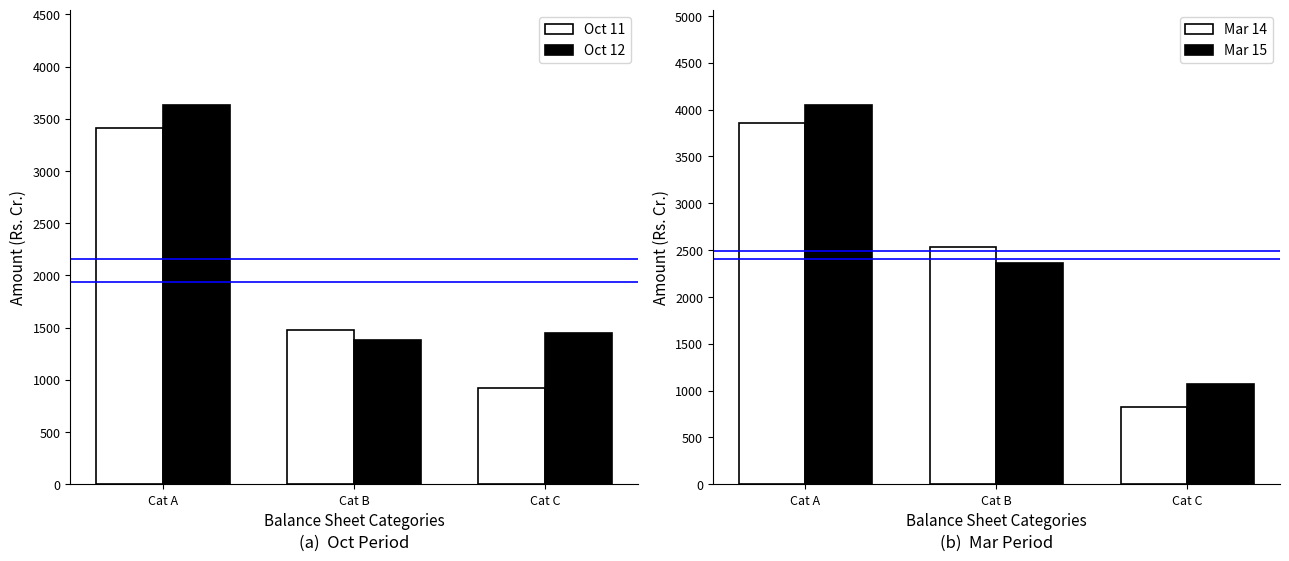

At which label does Mar 15 reach its minimum?

Cat C